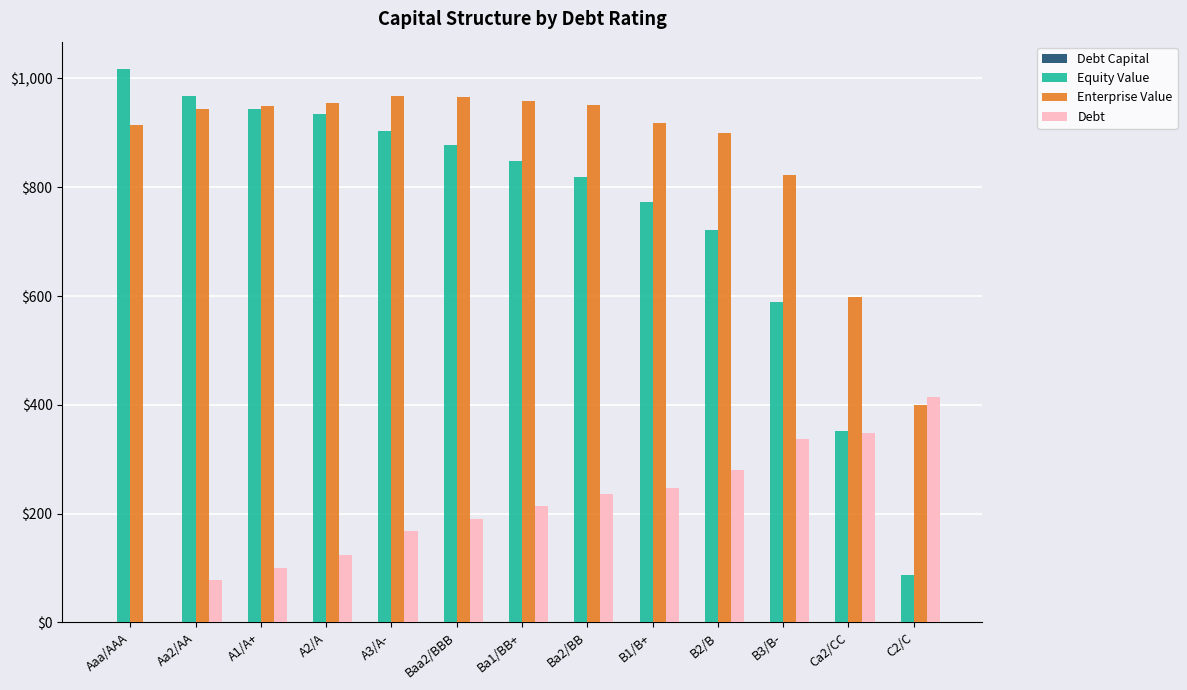

What is the sum of all Debt values?

2737.4